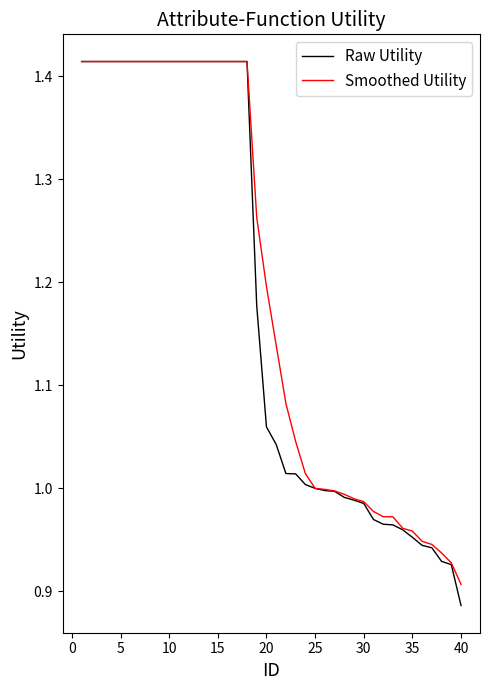

Which series has the largest range (max minus min)?

Raw Utility